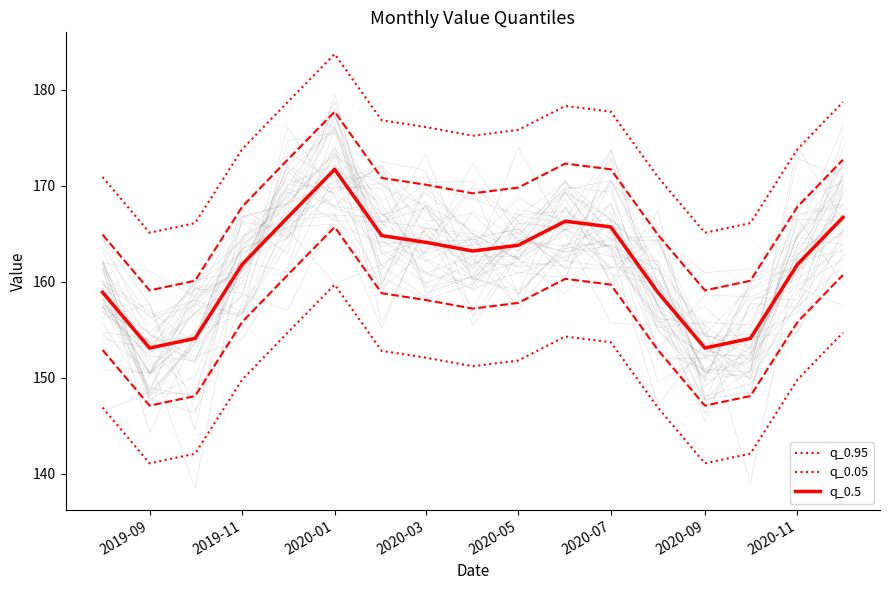

In q_0.95, how many points are lower than both neighbors (excluding endpoints)?

3